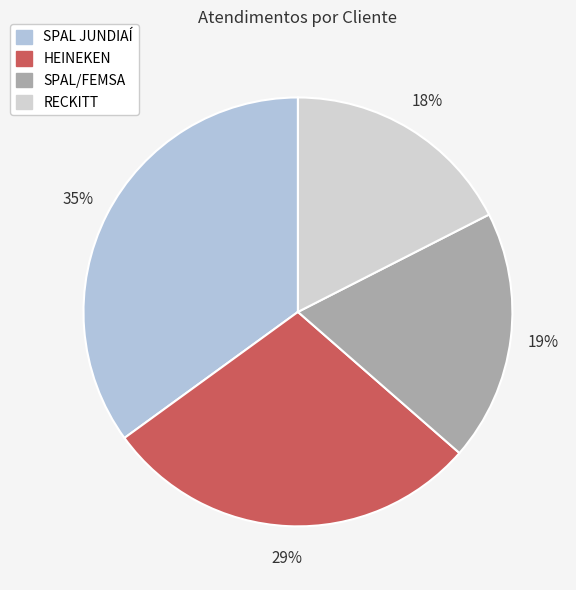

How many segments does this pie chart have?

4